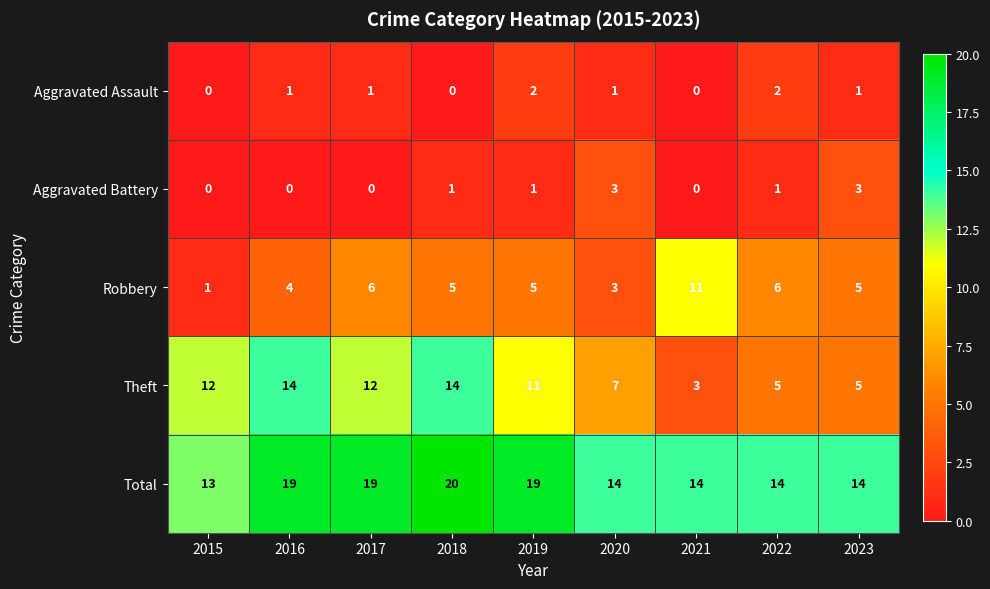

What is the total value across all series at 2018?

40